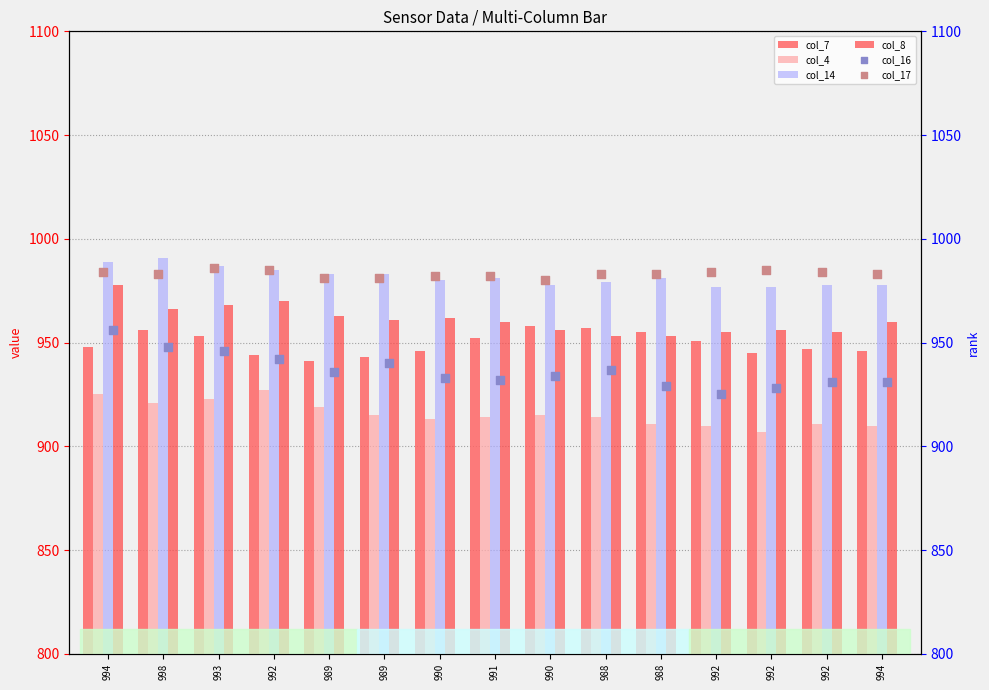

Which series has the largest total across all categories?

col_17